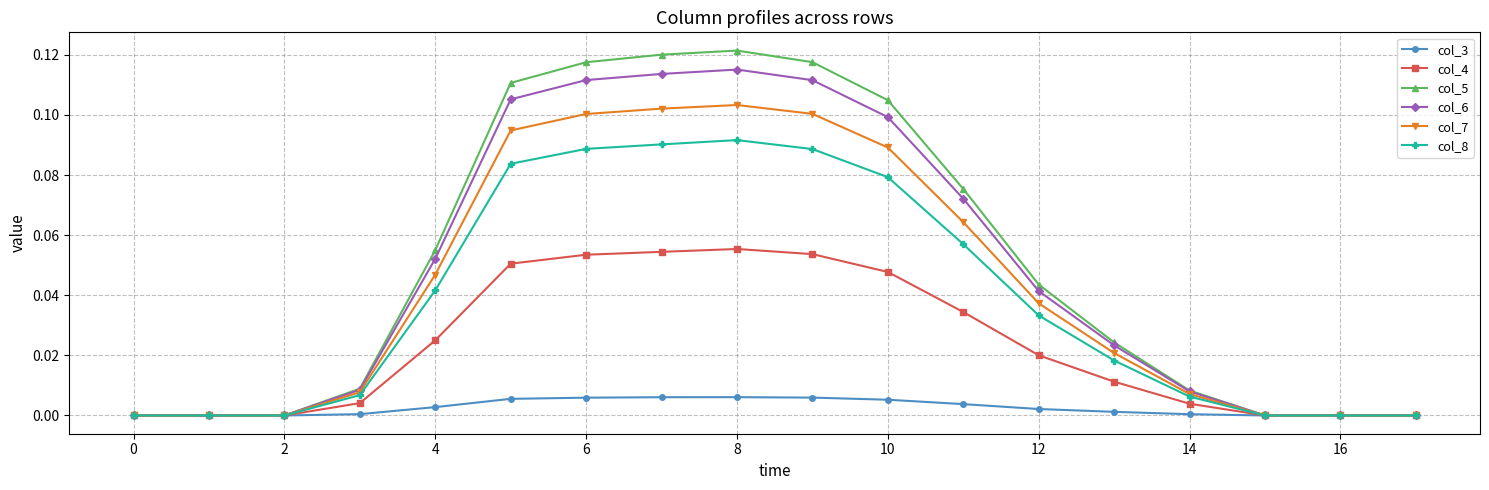

List the series in order of their peak value, highest first.

col_5, col_6, col_7, col_8, col_4, col_3